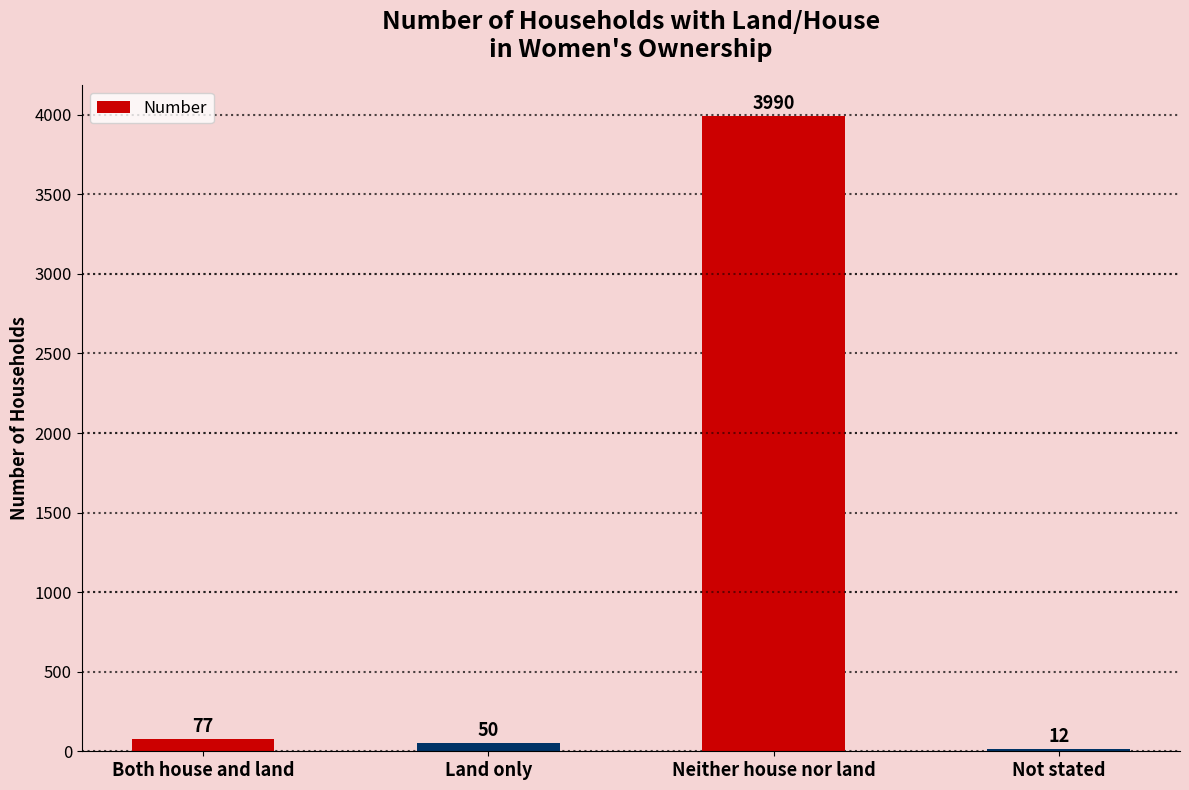

What is the sum of the values at Neither house nor land and Land only?

4040